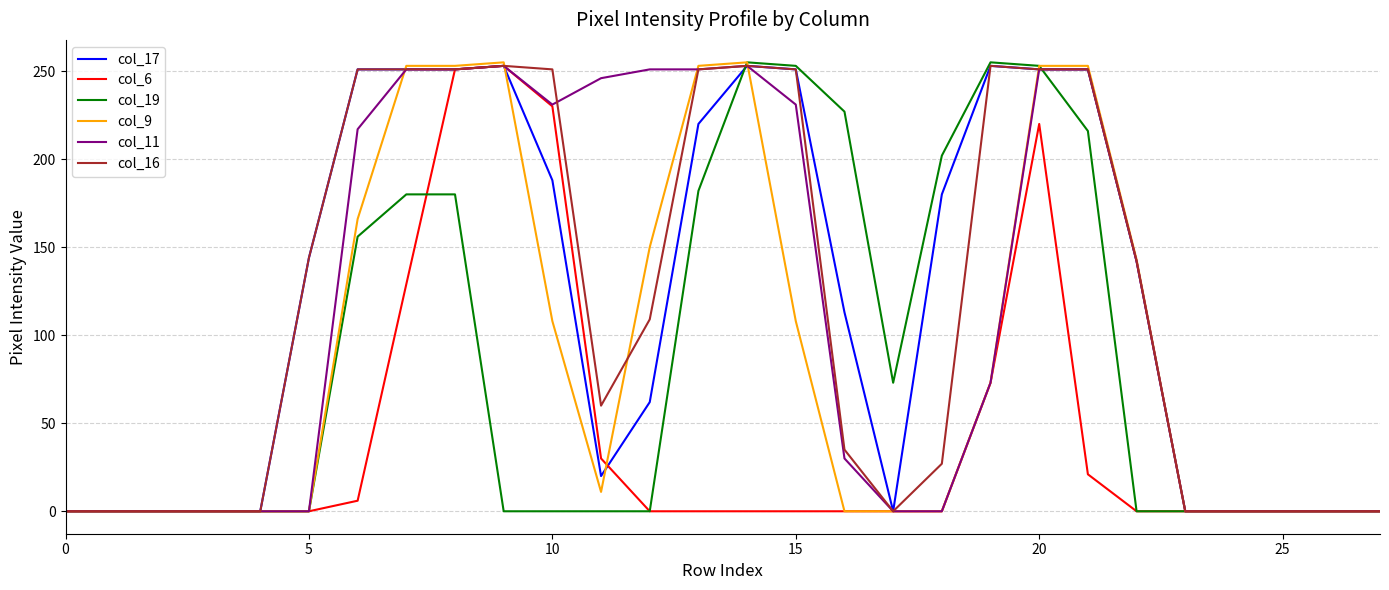

What is the greatest value displayed?

255